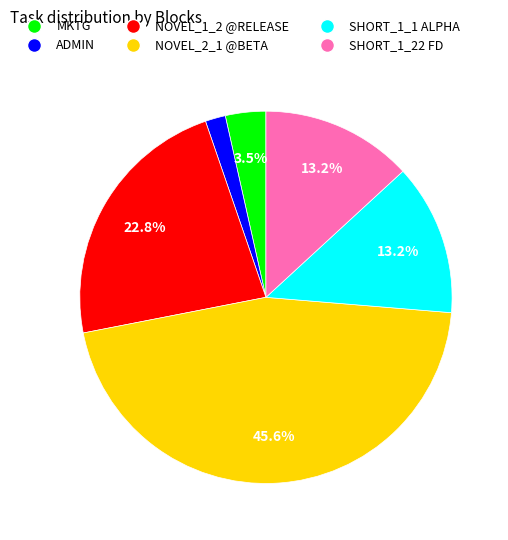

What percentage is NOT represented by MKTG?

96.5%